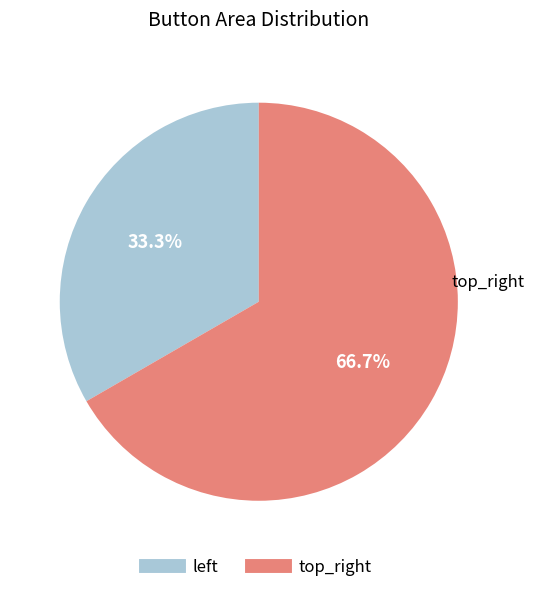

True or false: top_right accounts for 75% of the total.

False